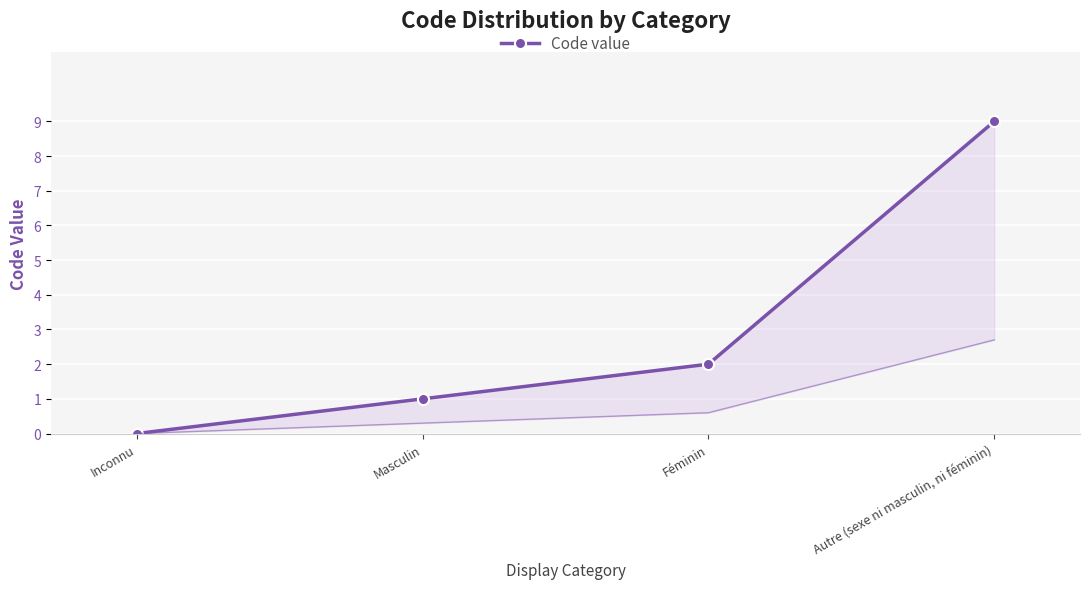

How many values are above zero?

3